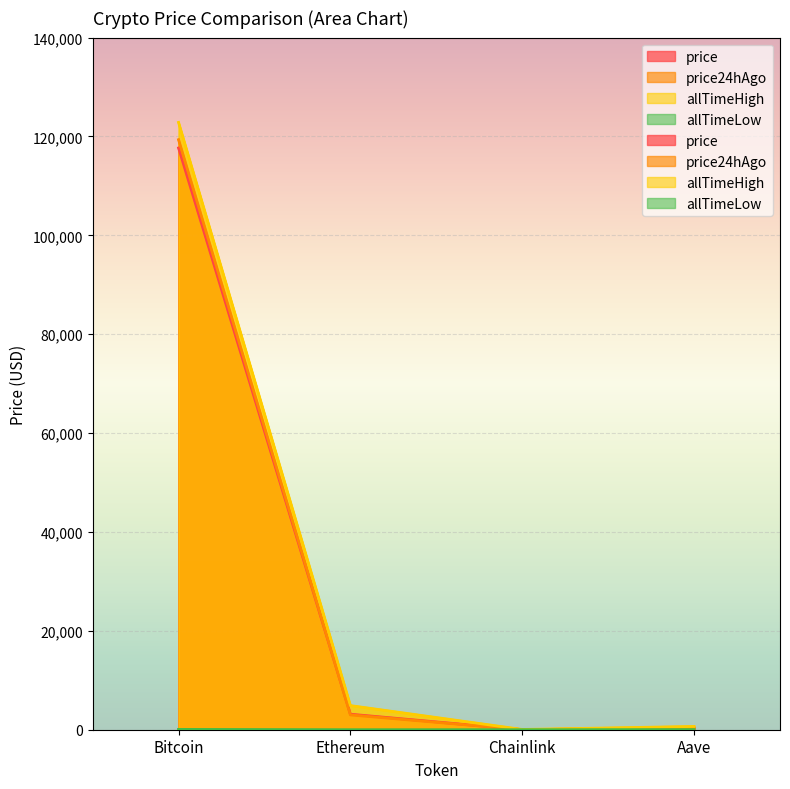

At which category does allTimeLow reach its first local valley?

Chainlink